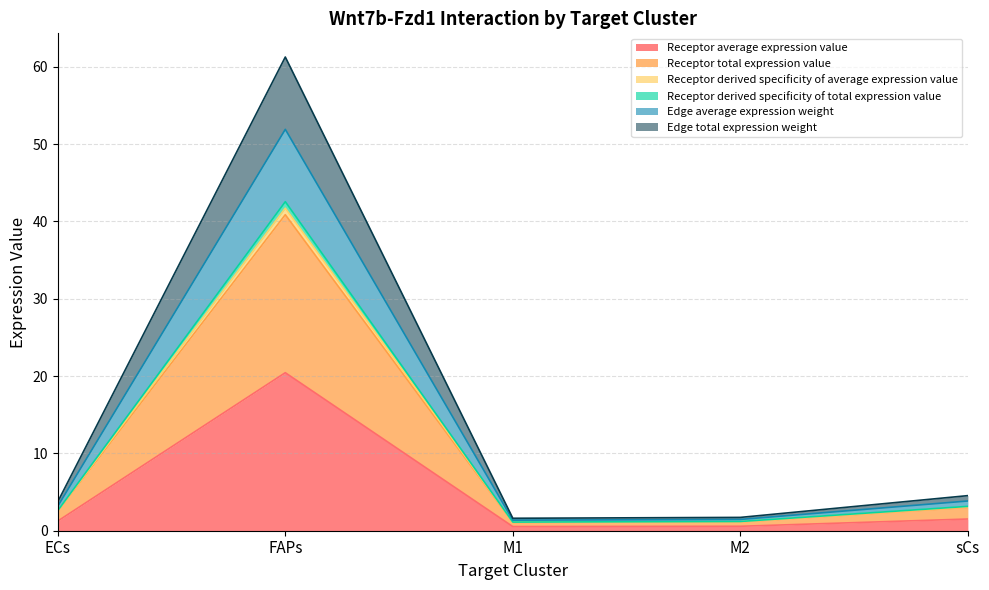

What position from the left is M2?

4